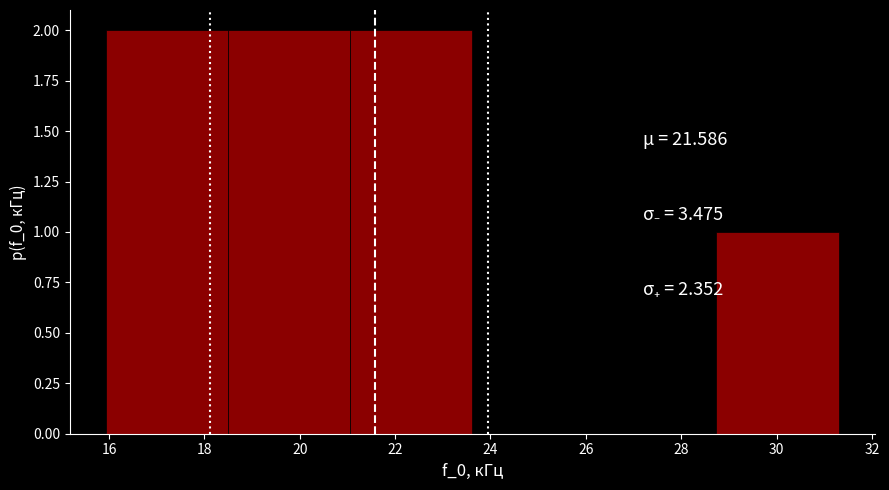

How tall is the bar that spans 18.50 to 21.06 on the x-axis? Neither the bar edges nor the heights are printed on the chart, so give them approximately, as read against the axes.

2